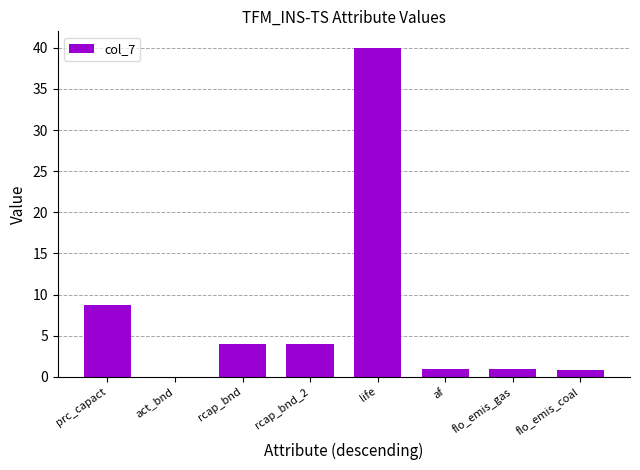

What is the difference between the values at rcap_bnd and af?

3.1